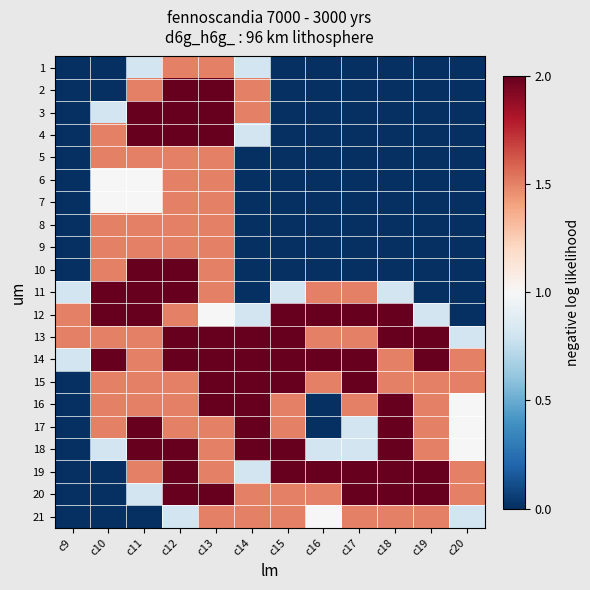

List the series in order of their peak value, highest first.

2, 3, 4, 10, 11, 12, 13, 14, 15, 16, 17, 18, 19, 20, 1, 5, 6, 7, 8, 9, 21